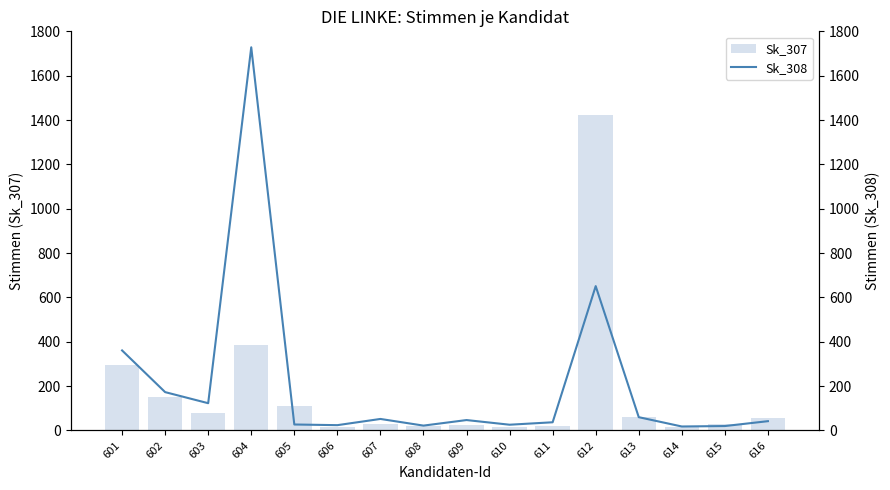

Reading left to right, transcribe all the data shown in this chart.

Sk_307: 601=294	602=150	603=79	604=385	605=111	606=16	607=29	608=20	609=26	610=15	611=22	612=1424	613=61	614=17	615=28	616=56
Sk_308: 601=361	602=173	603=123	604=1728	605=27	606=24	607=52	608=22	609=47	610=26	611=37	612=651	613=60	614=18	615=20	616=42